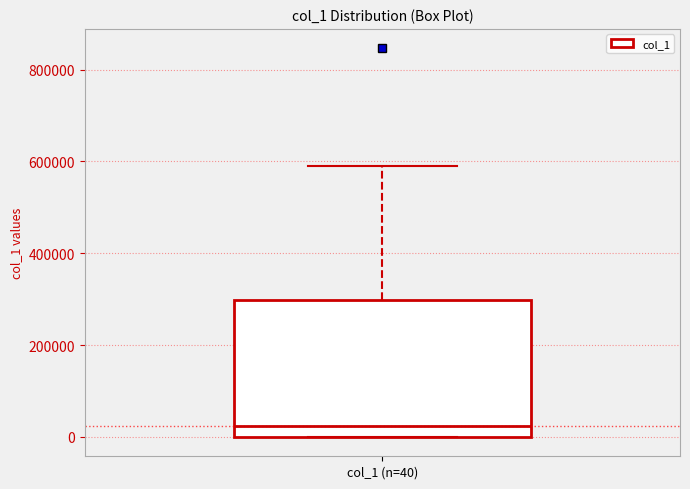

Read this box plot against the y-axis: the position of the median line, the range covered by the box, and the ends of both whiskers. The values are not printed on the chart, so give them approximately, as read against the axis.

median 20000, box 0 to 300000, whiskers 0 to 600000